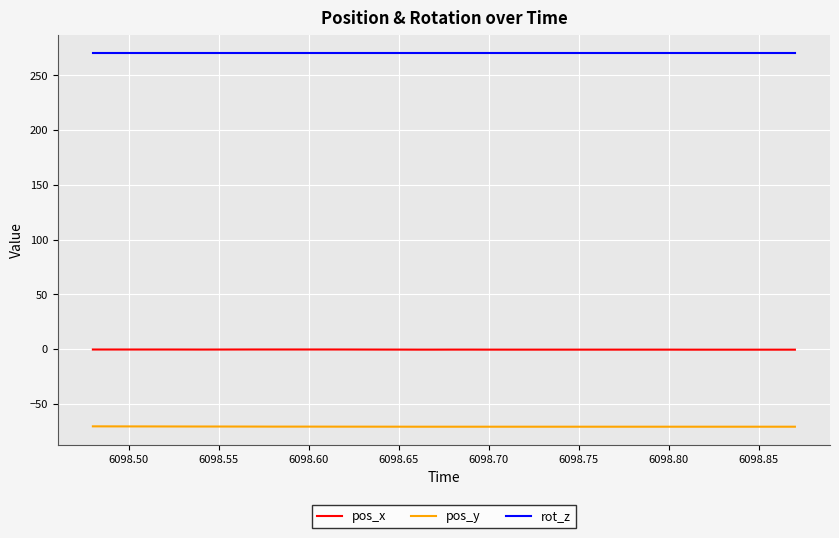

True or false: rot_z and pos_x intersect in this chart.

False